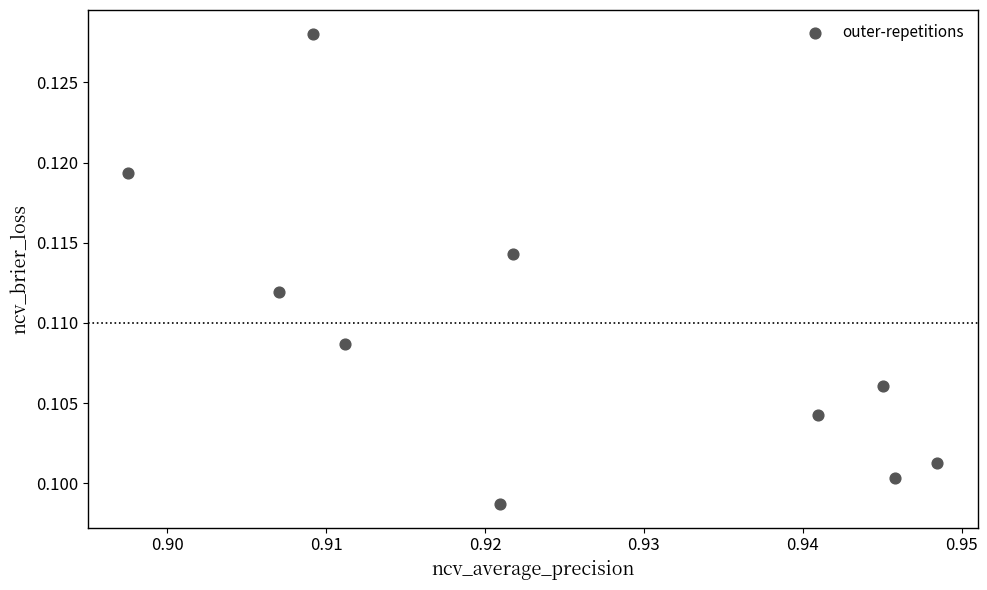

What is the average X value?

0.9